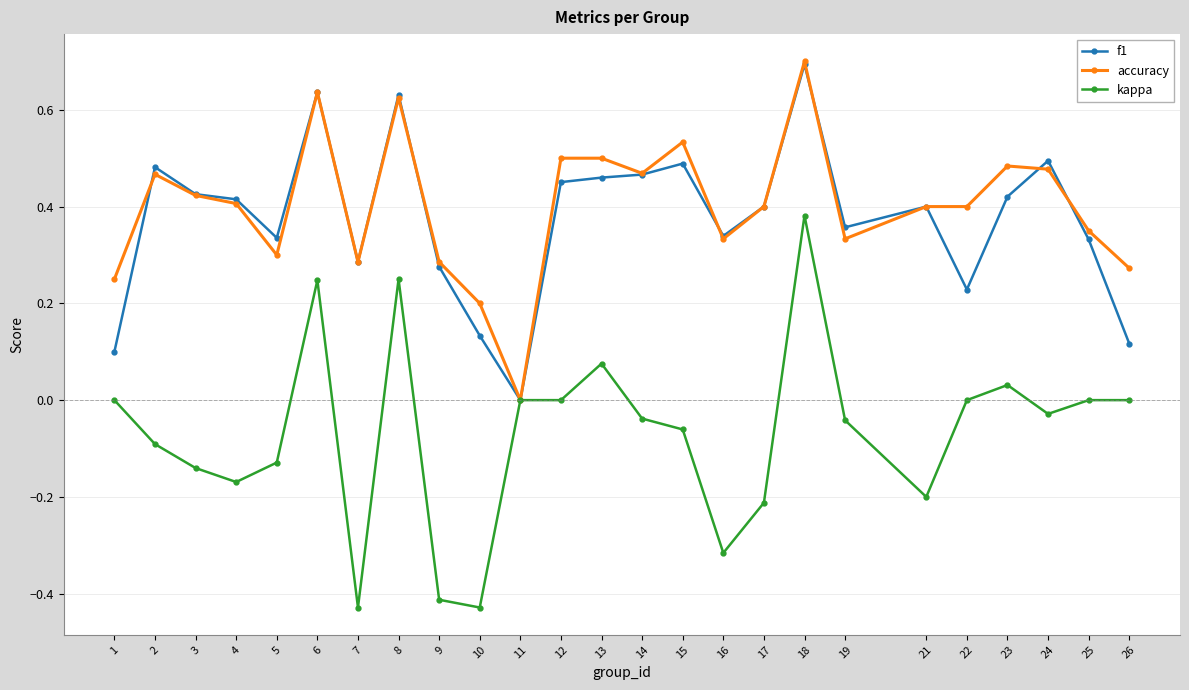

Is the value of accuracy at 8 greater than the value of kappa at 23?

Yes